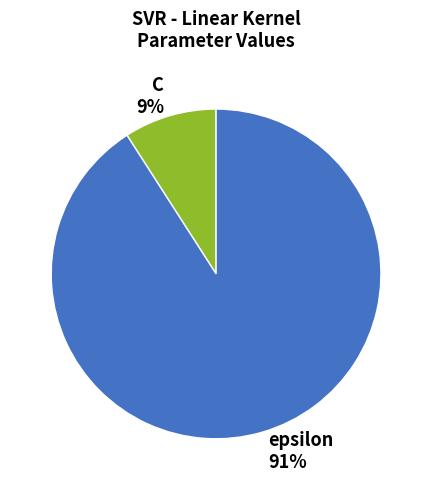

Between epsilon and C, which is larger?

epsilon